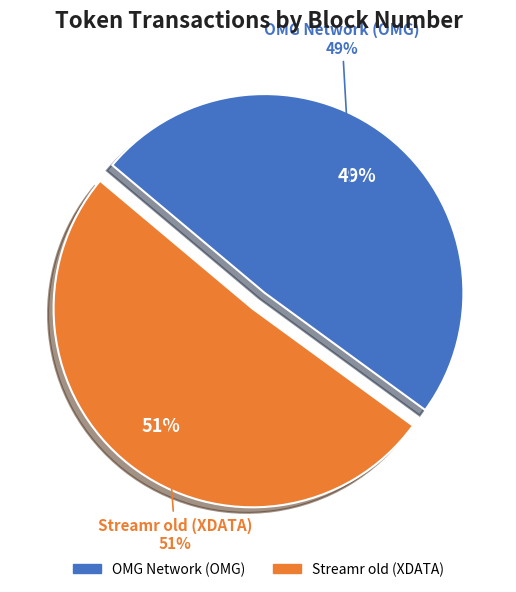

Rank the categories by value from highest to lowest.

Streamr old (XDATA), OMG Network (OMG)